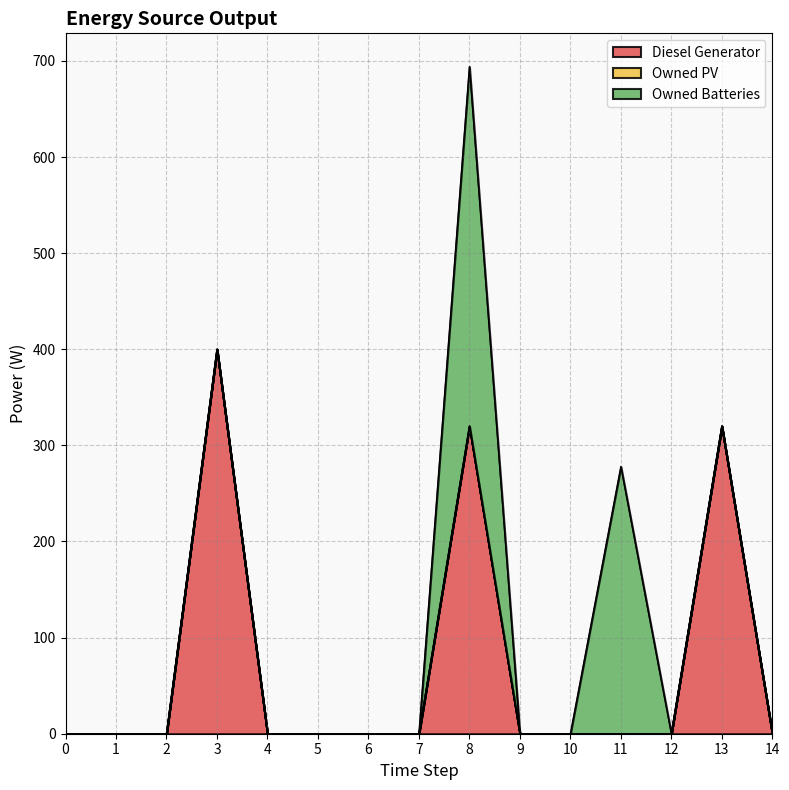

What is the highest value of the Owned Batteries series?

374